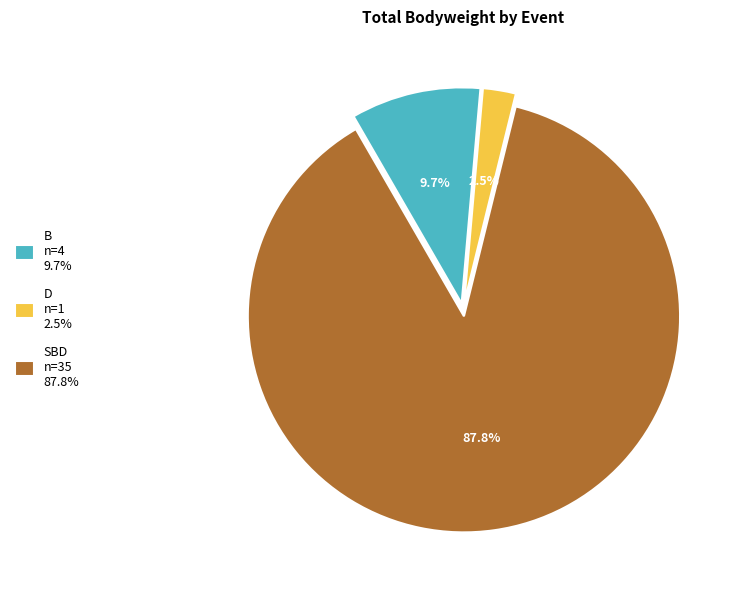

Is there any slice that represents more than half of the pie?

Yes